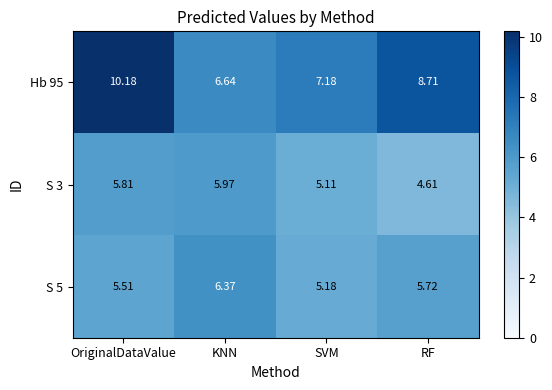

At which label does Hb 95 first exceed 8?

OriginalDataValue